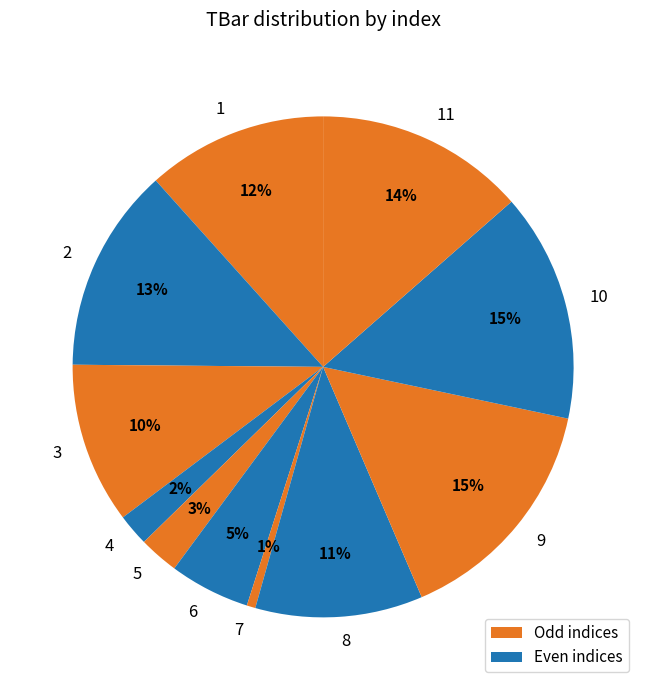

Does 4 account for over 50% of the chart?

No